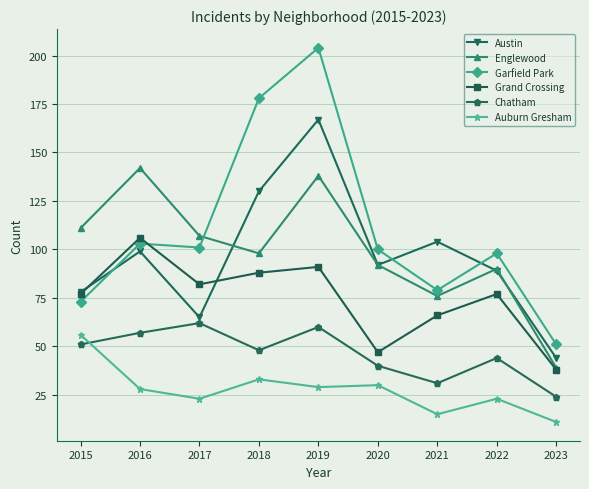

What is the average value of the Englewood series?

99